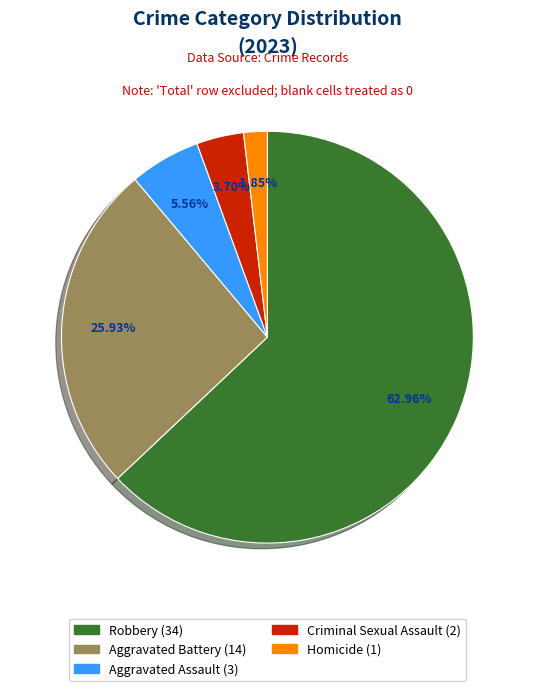

To the nearest percent, what is the combined percentage of Aggravated Assault and Robbery?

69%